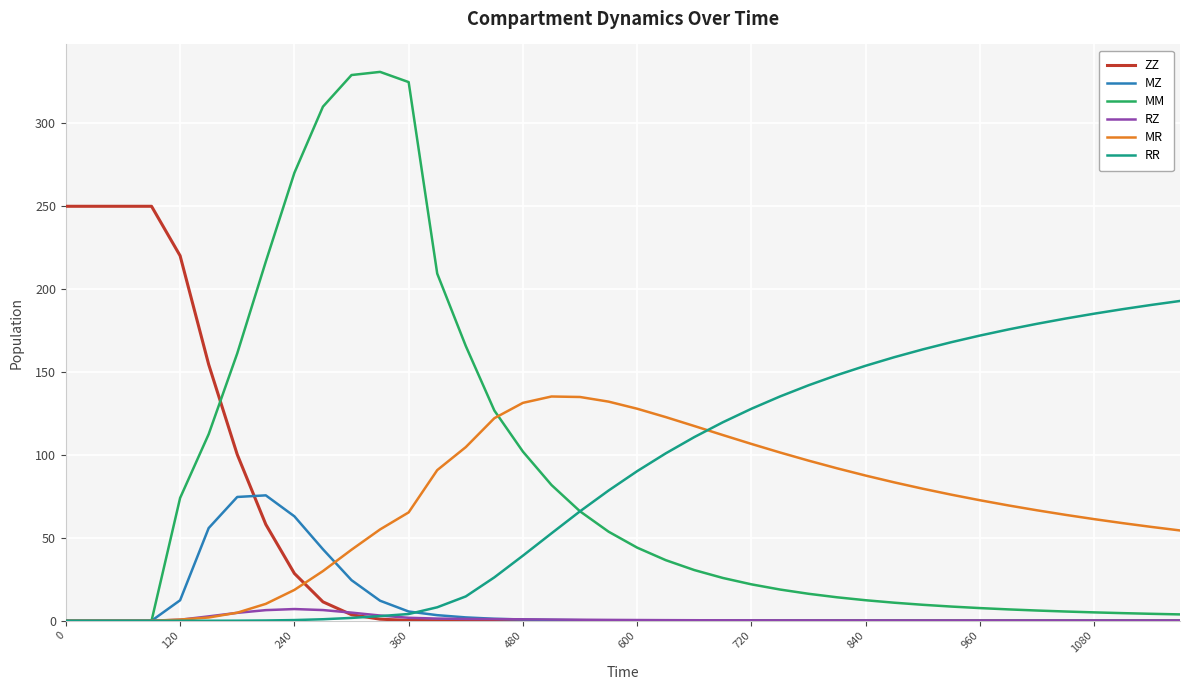

List the series in order of their peak value, highest first.

MM, ZZ, RR, MR, MZ, RZ